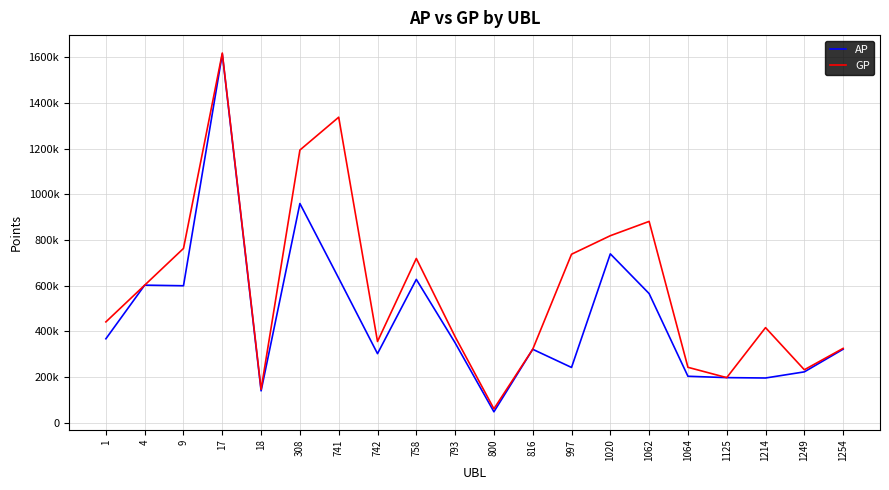

Reading right to left, list all the values displayed in this chart.

AP: 1254=322168	1249=222893	1214=196076	1125=197730	1064=203670	1062=565779	1020=739775	997=242250	816=321797	800=48099	793=350096	758=627881	742=302721	741=633083	308=960167	18=139649	17=1615158	9=600036	4=602713	1=367882
GP: 1254=325876	1249=232136	1214=416667	1125=197730	1064=242913	1062=881908	1020=819252	997=738080	816=321797	800=61111	793=377015	758=719575	742=355893	741=1338197	308=1194376	18=146153	17=1619198	9=763525	4=602713	1=441789